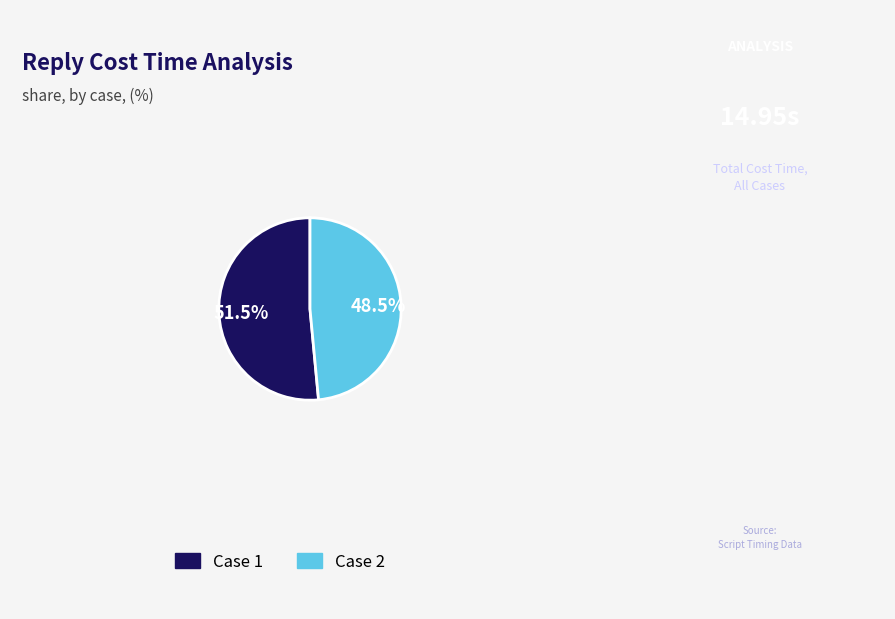

Does any single category account for the majority?

Yes